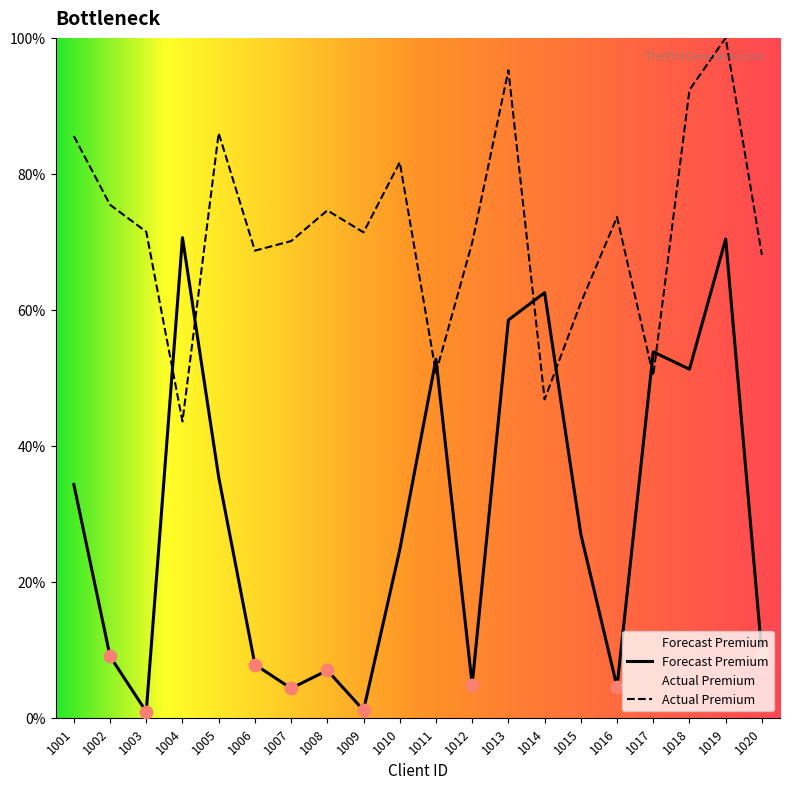

What is the change in value from 1012 to 1017?

-19.6